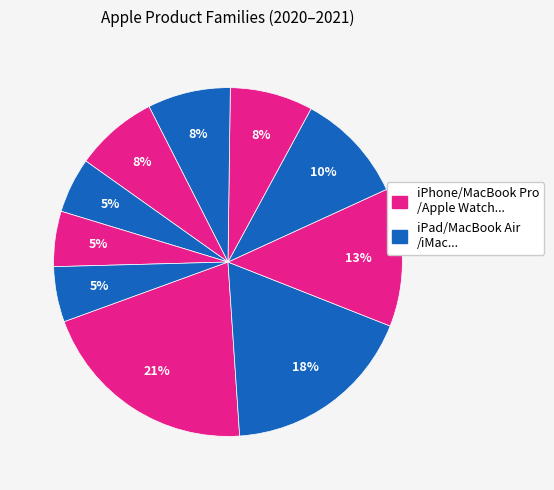

To the nearest percent, what is the average slice percentage?

10%